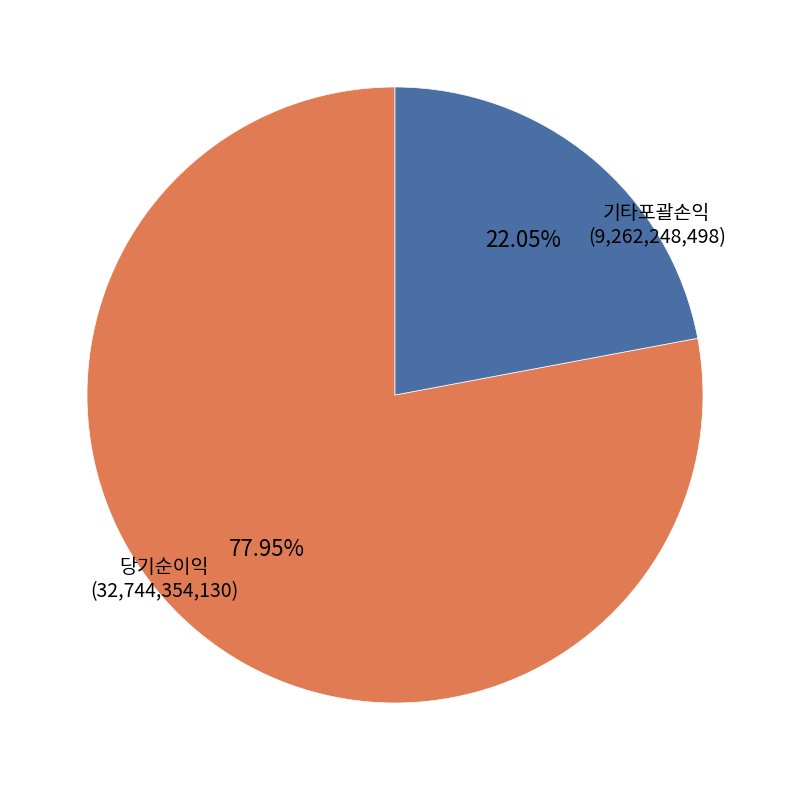

How many slices are in this pie chart?

2